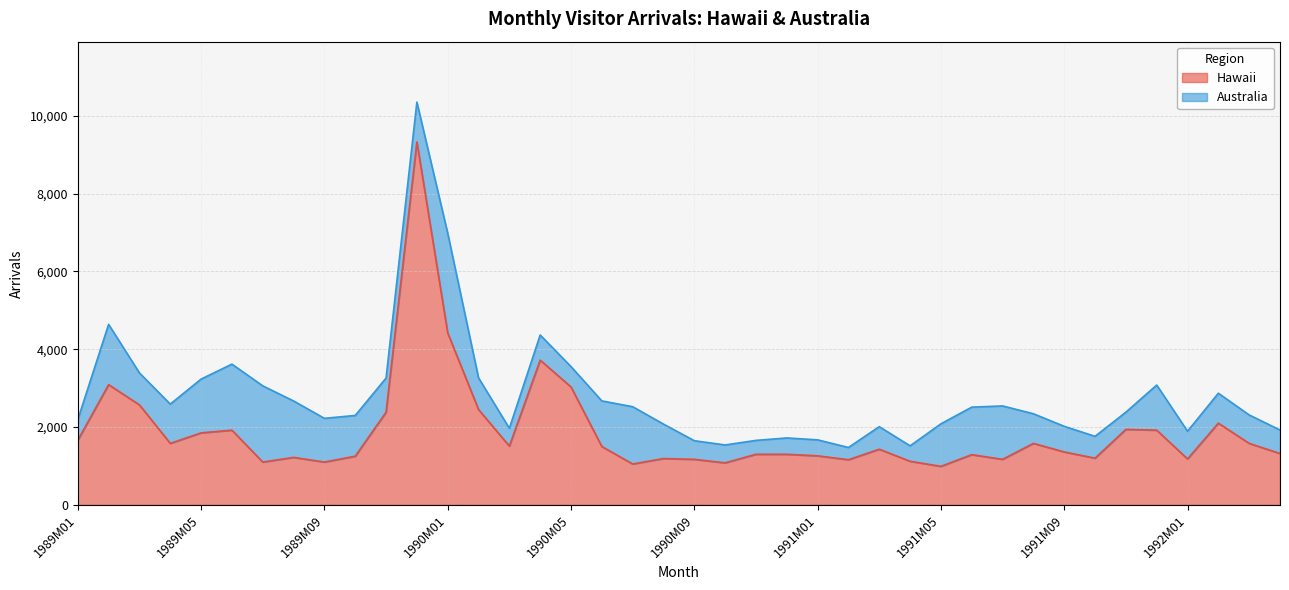

How many interior local valleys (lower than both neighbors) does the data have?

11